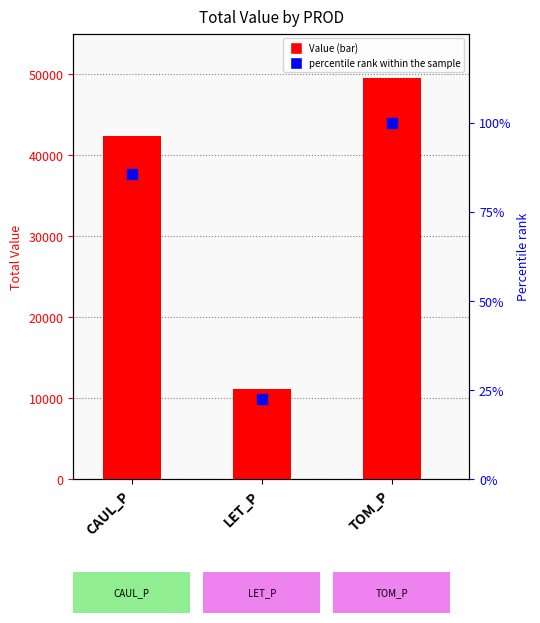

Is the value of Value at LET_P greater than the value of percentile rank at LET_P?

Yes